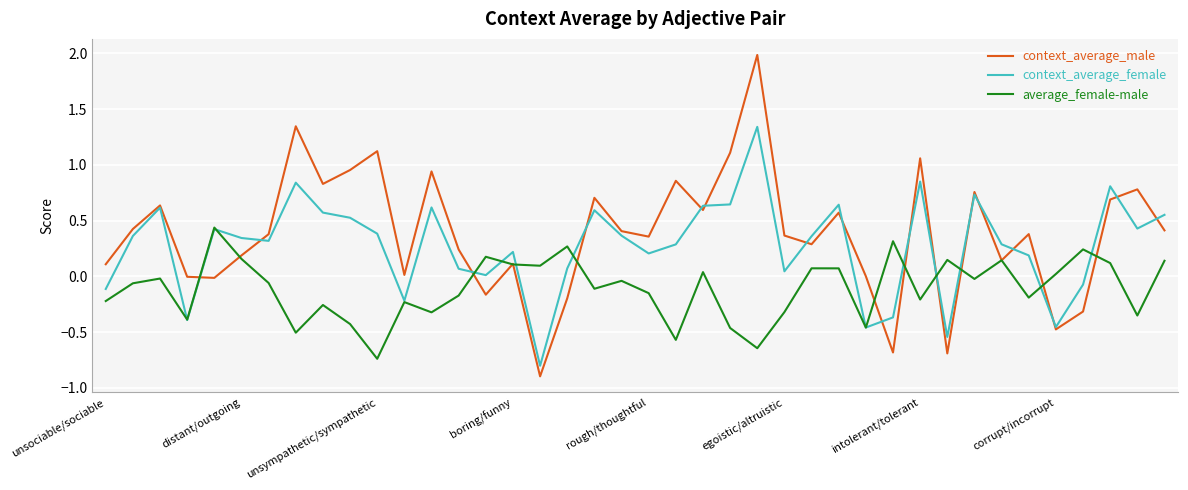

At how many categories does at least one series exceed 1?

5